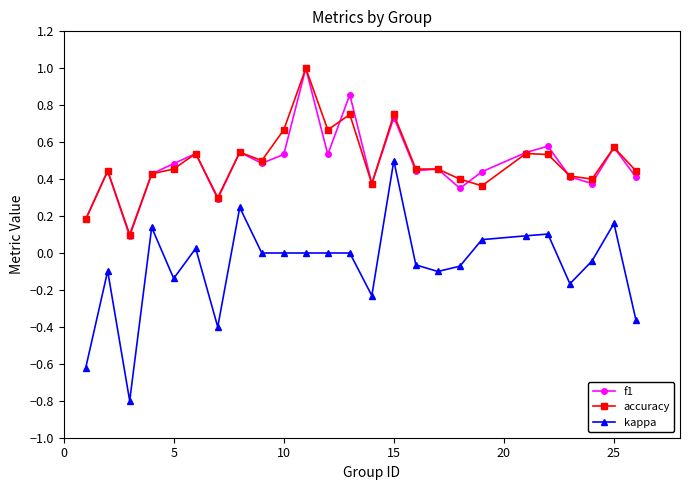

Is this an area chart (filled region under the line)?

No